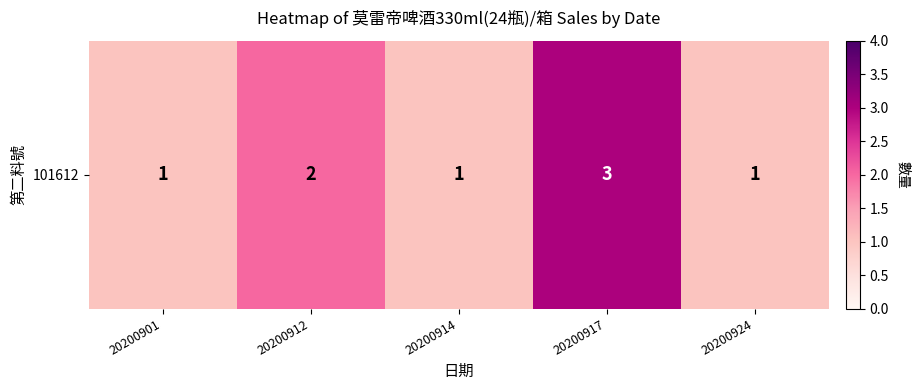

Reading left to right, transcribe all the data shown in this chart.

1	2	1	3	1